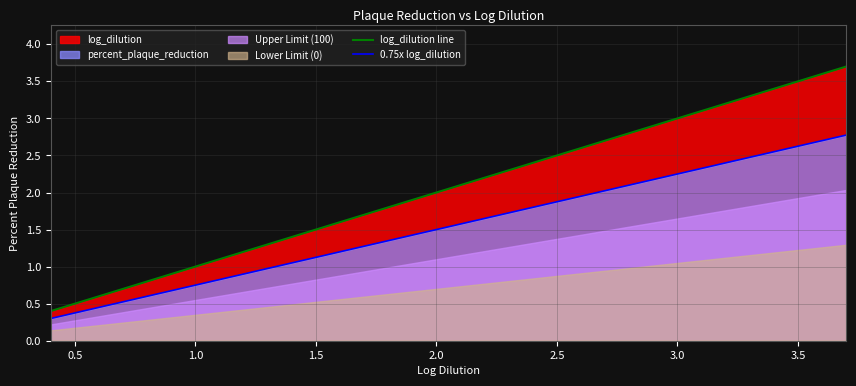

What is the approximate value of 0.75x log_dilution at 2.5?

1.9